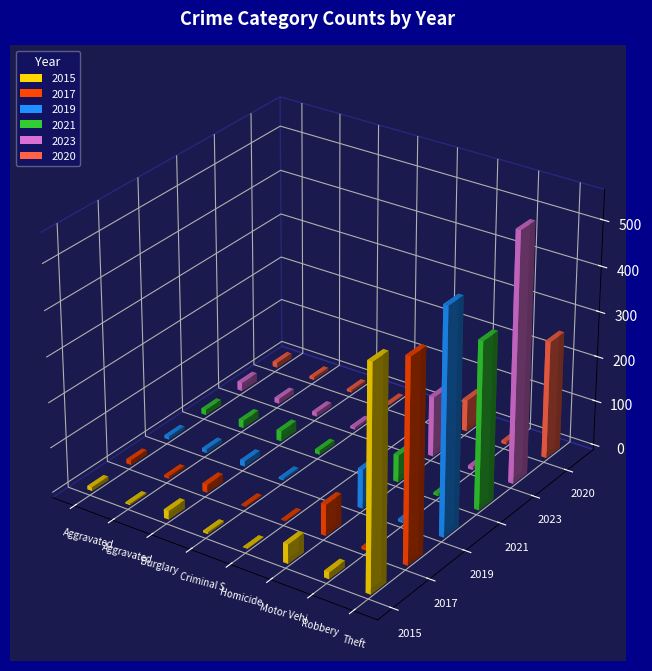

At how many categories does at least one series exceed 354?

1